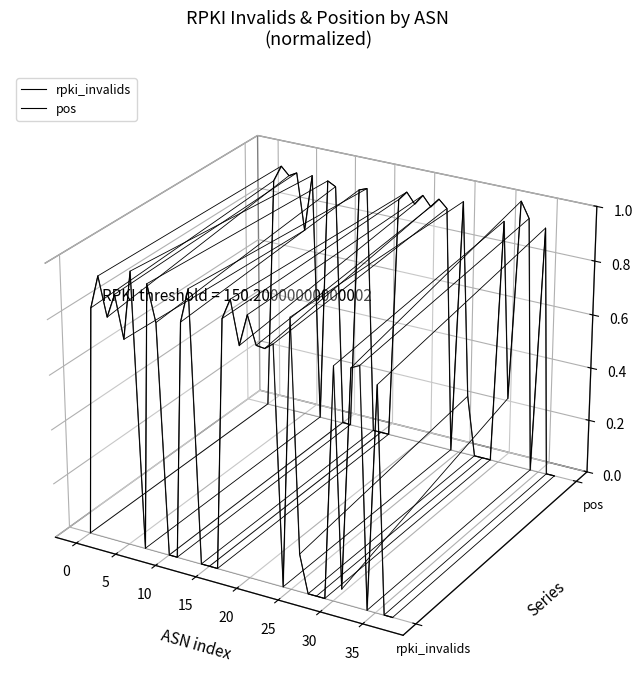

Rank the series by their average value, from lowest to highest.

rpki_invalids, pos